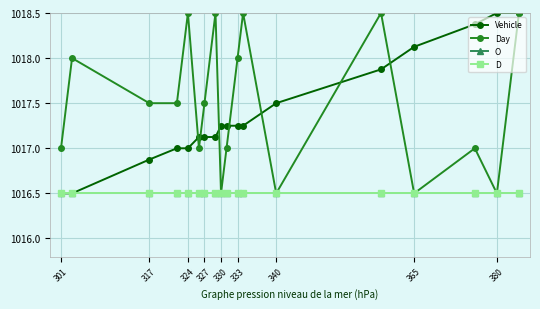

Does the chart have visible grid lines?

Yes